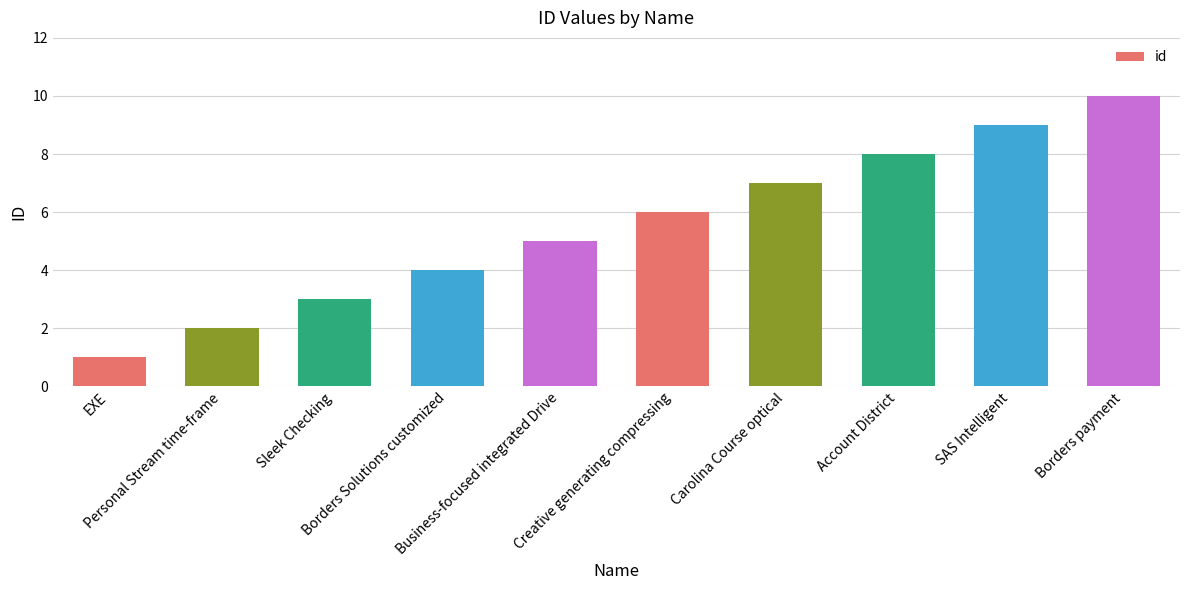

Which label corresponds to the smallest value in the chart?

EXE